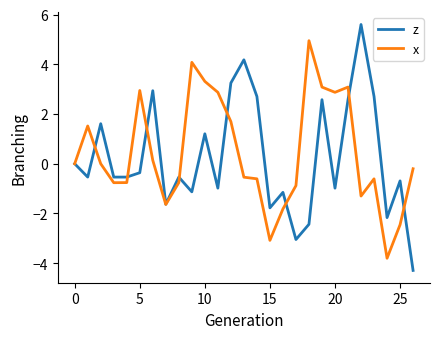

At how many categories does at least one series exceed 2?

14